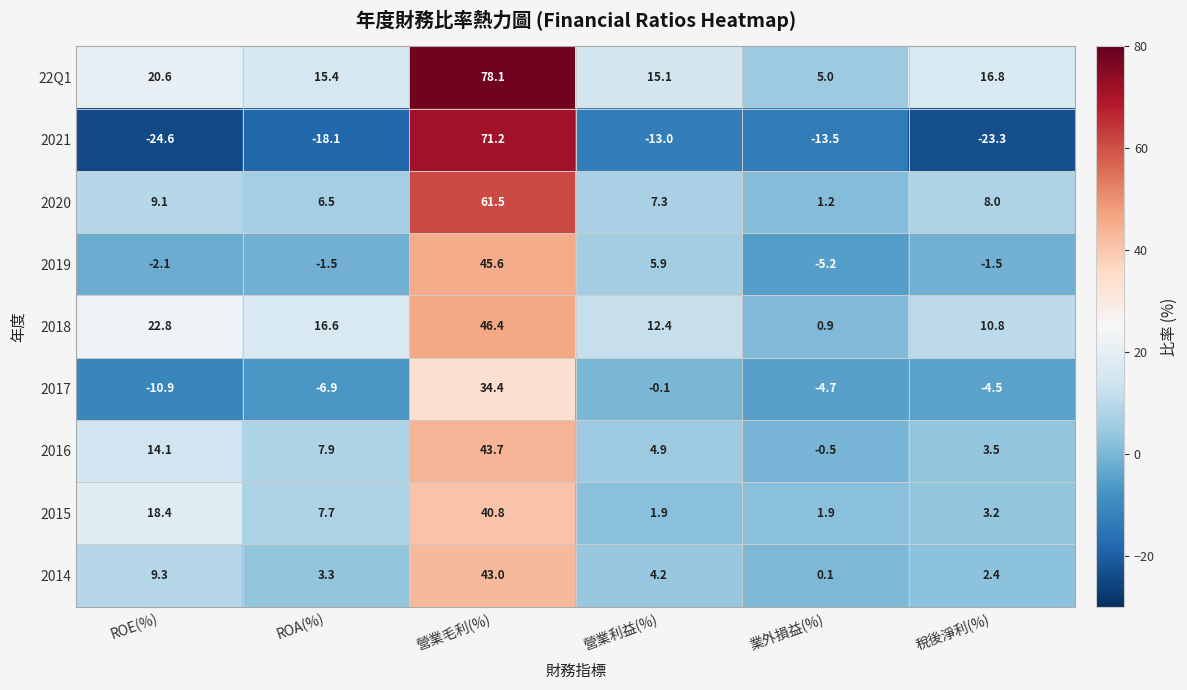

At how many categories does at least one series exceed 55?

1